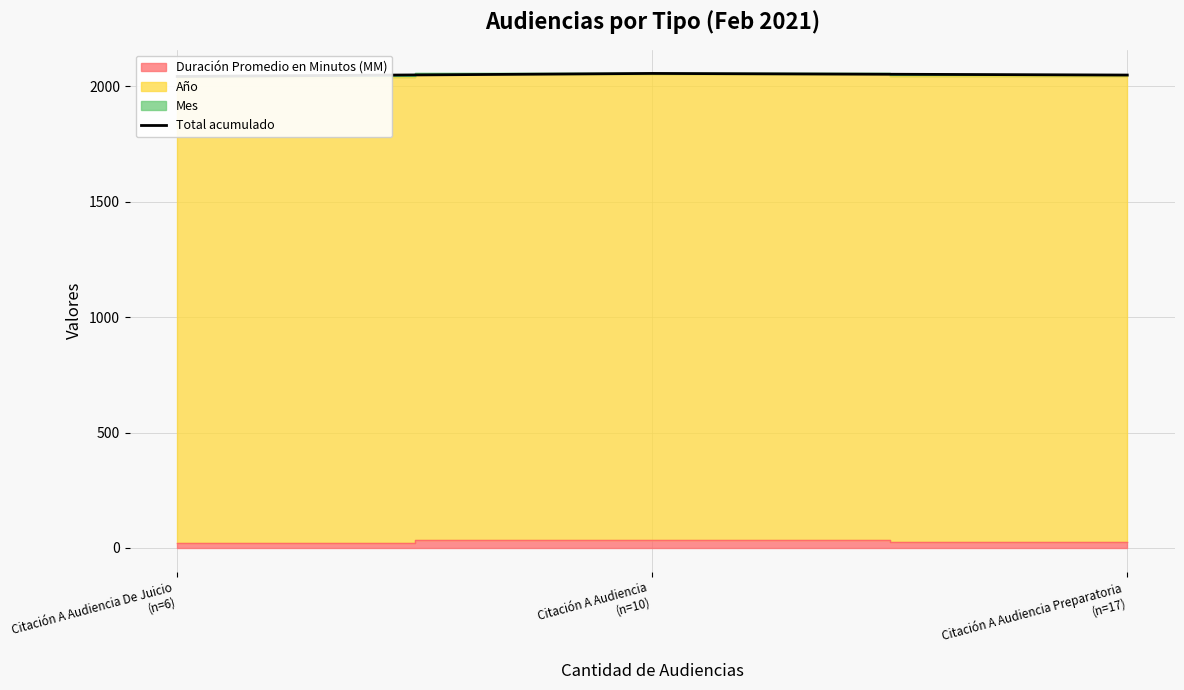

What is the average value?

2049